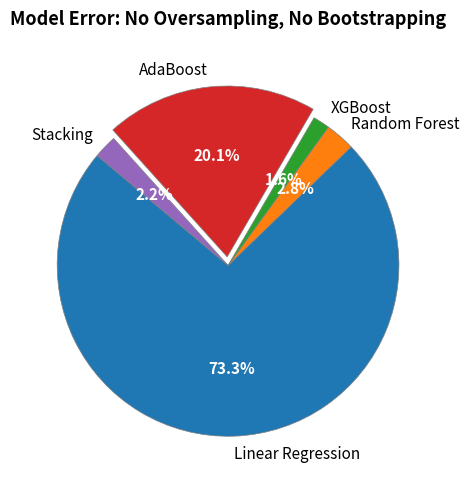

Combined, do Random Forest and Stacking account for over 50%?

No